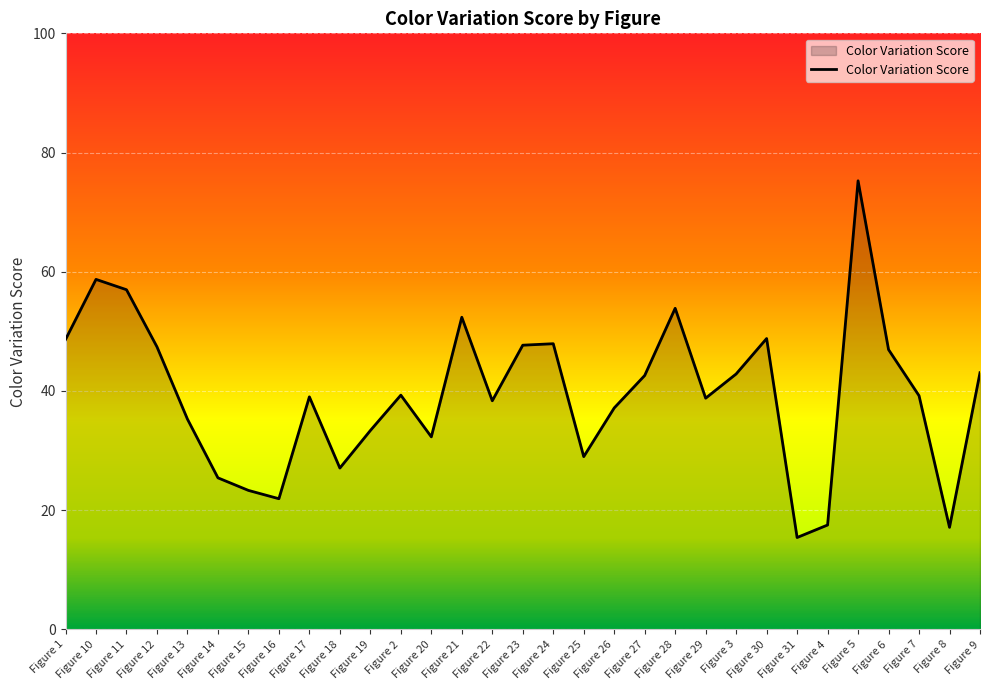

What is the change in value from Figure 12 to Figure 21?

+5.0